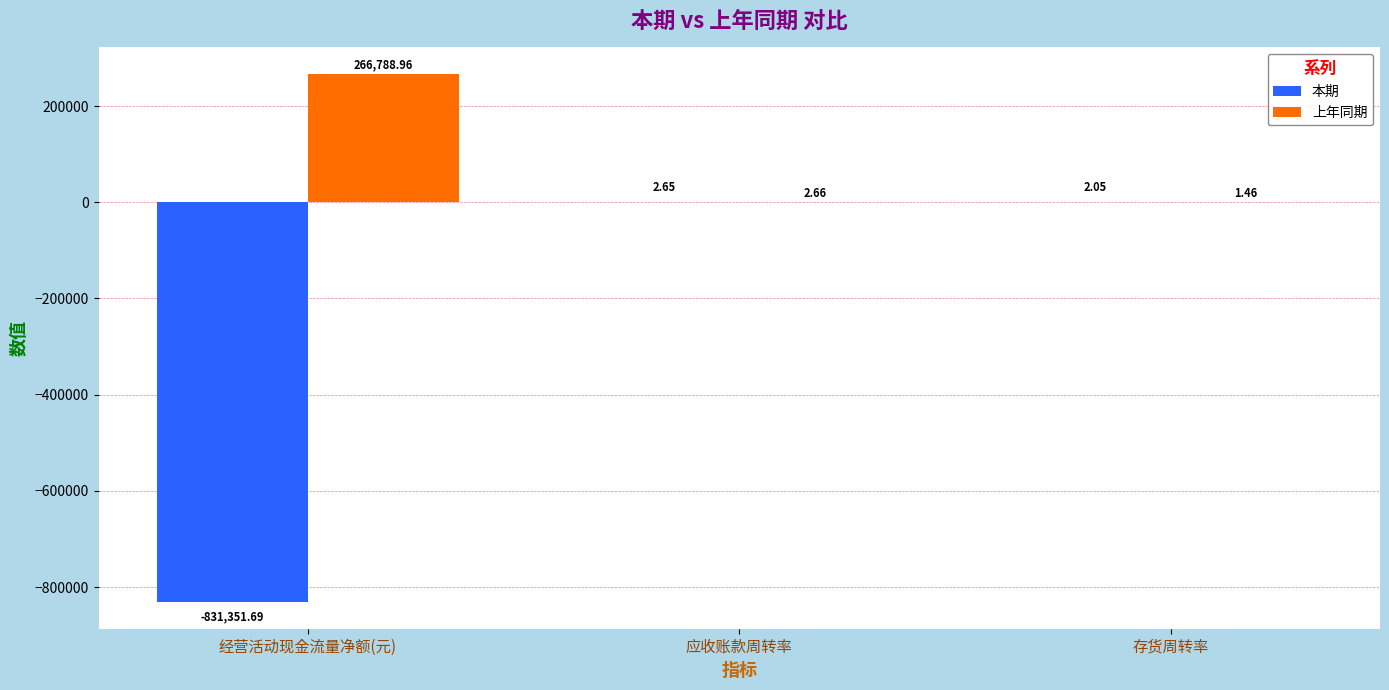

What is the total value across all series at 应收账款周转率?

5.3